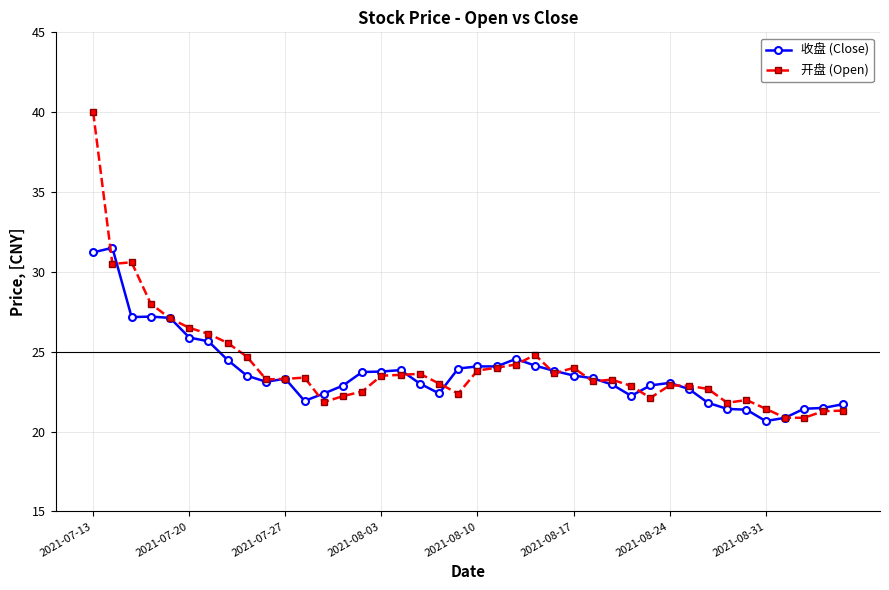

What is the value of the 收盘 (Close) point at the 21st from the left?

24.1